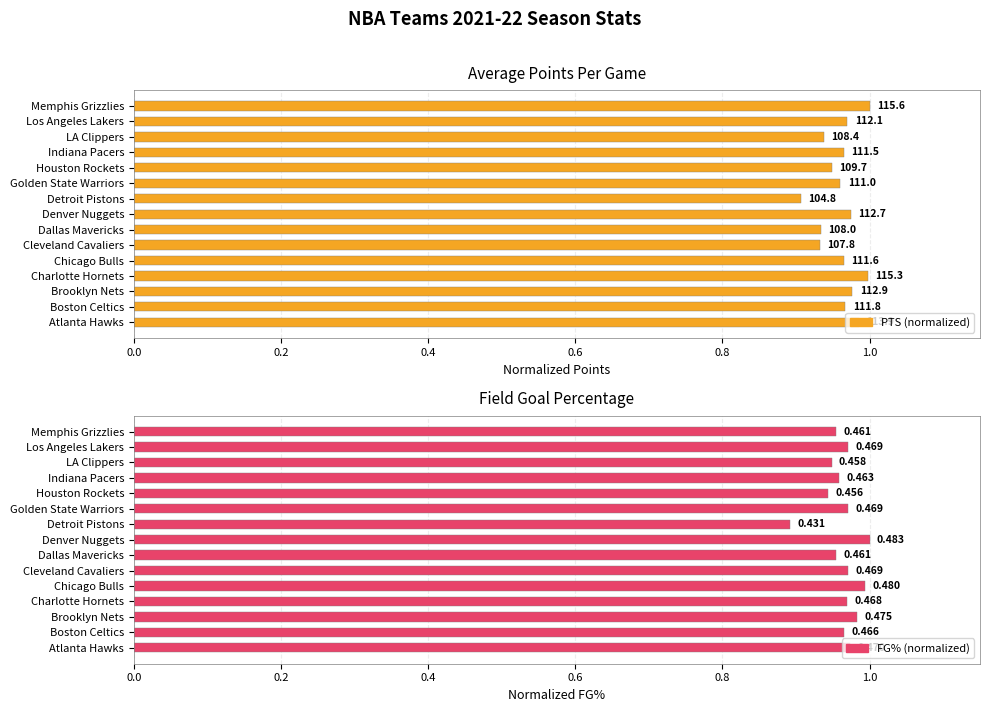

How many bars are there in each group?

2